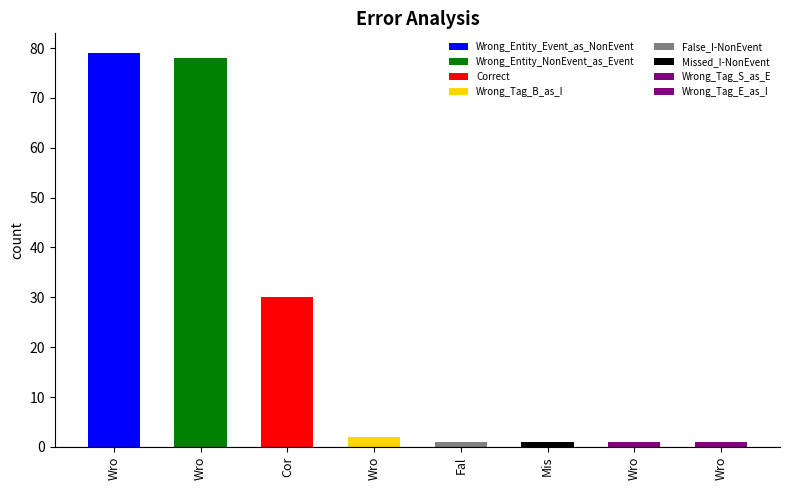

At which label does the data first exceed 2?

Wrong_Entity_Event_as_NonEvent